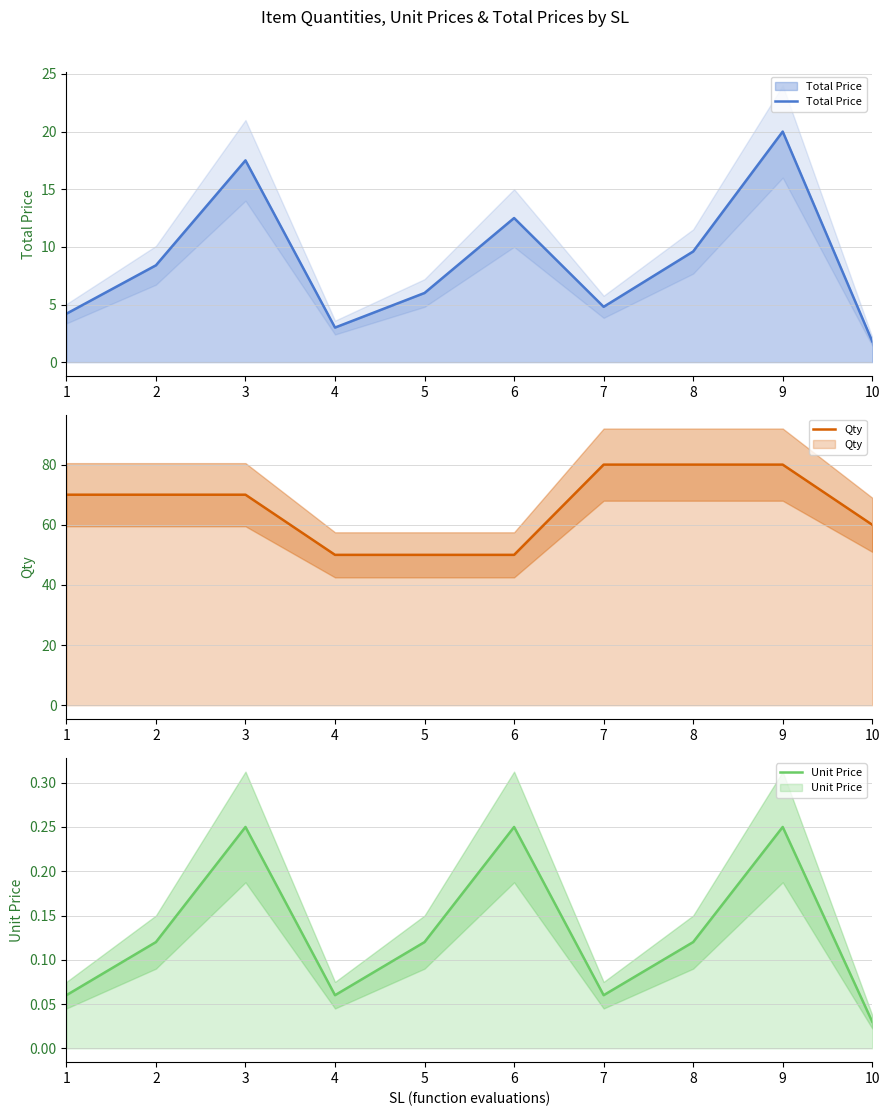

Reading right to left, what are all the values shown in this chart?

Total Price: 1.8	20.0	9.6	4.8	12.5	6.0	3.0	17.5	8.4	4.2
Qty: 60.0	80.0	80.0	80.0	50.0	50.0	50.0	70.0	70.0	70.0
Unit Price: 0.0	0.2	0.1	0.1	0.2	0.1	0.1	0.2	0.1	0.1